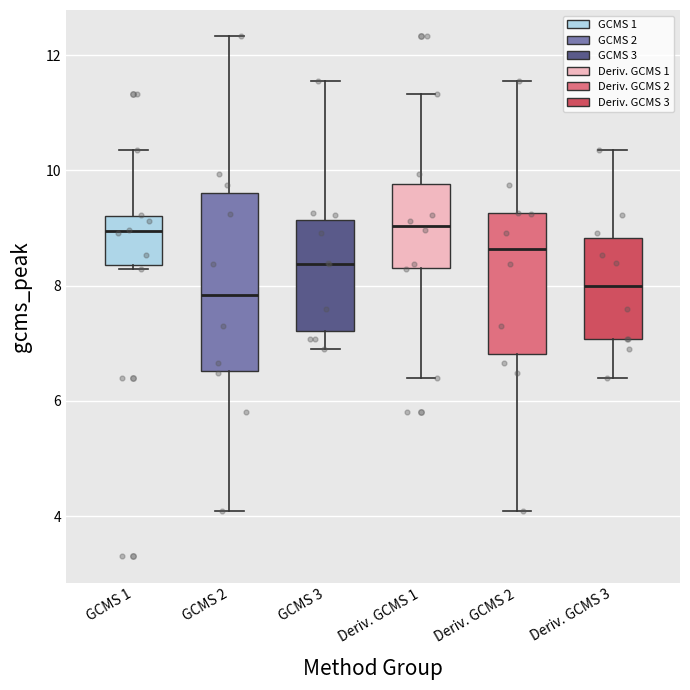

Where is the upper edge of the box for Deriv. GCMS 1 on the y-axis? The values are not printed on the chart, so give them approximately, as read against the axis.

9.8